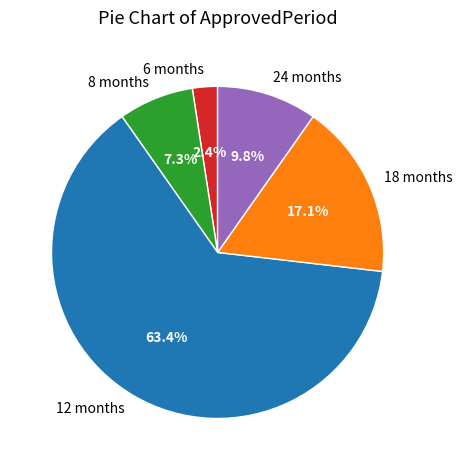

To the nearest percent, what portion does 12 represent?

63%